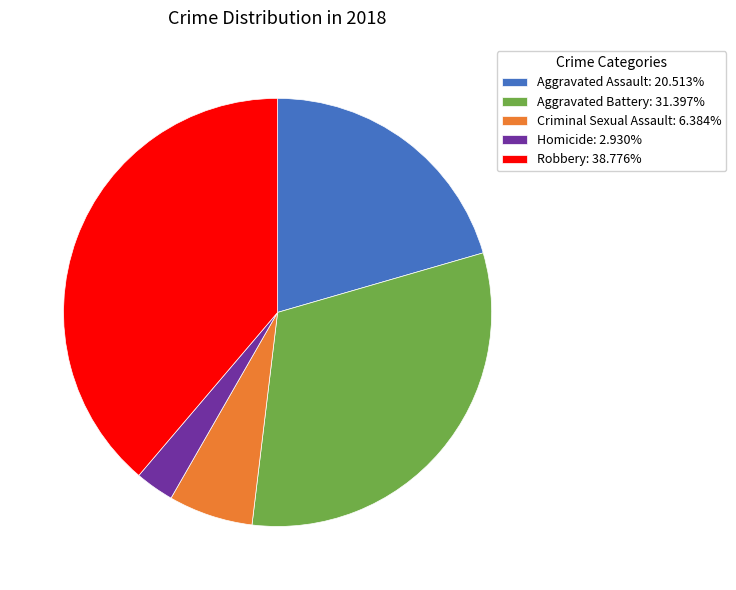

Combined, do Aggravated Assault: 20.513% and Homicide: 2.930% account for over 50%?

No